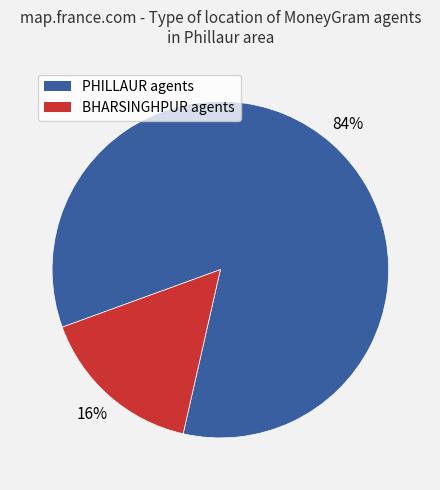

Is there a majority slice in this chart?

Yes